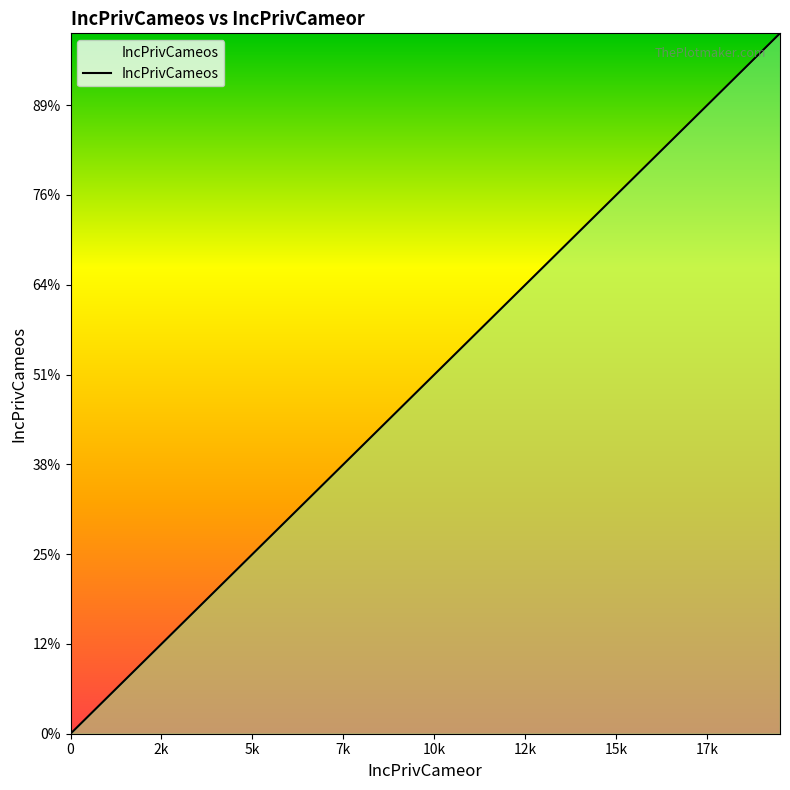

Does the chart display data point markers on the line(s)?

No